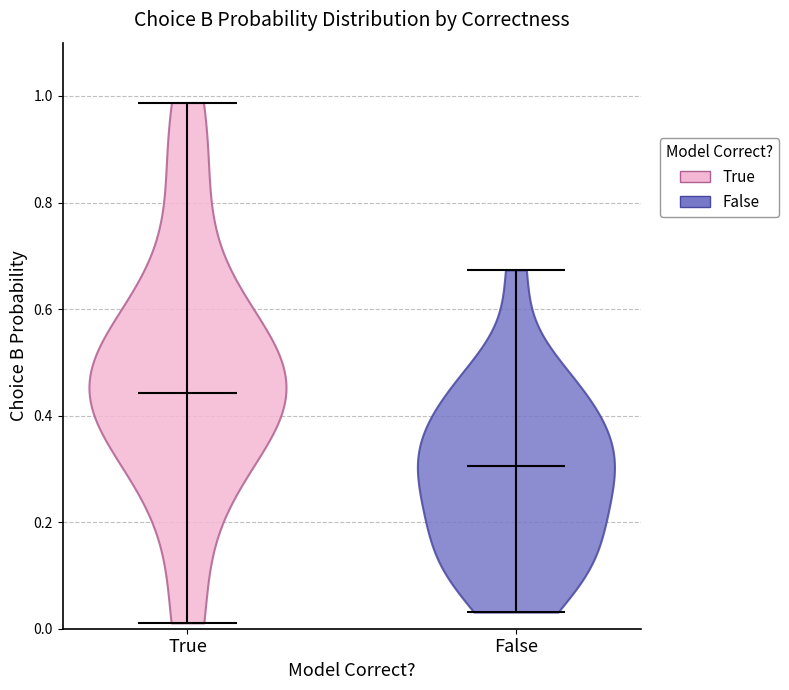

Reading left to right, read every violin against the y-axis: where its median line is, and the lowest and highest points it reaches. The values are not printed on the chart, so give them approximately, as read against the axis.

True: median line 0.44, lowest point 0.02, highest point 0.98
False: median line 0.30, lowest point 0.04, highest point 0.68